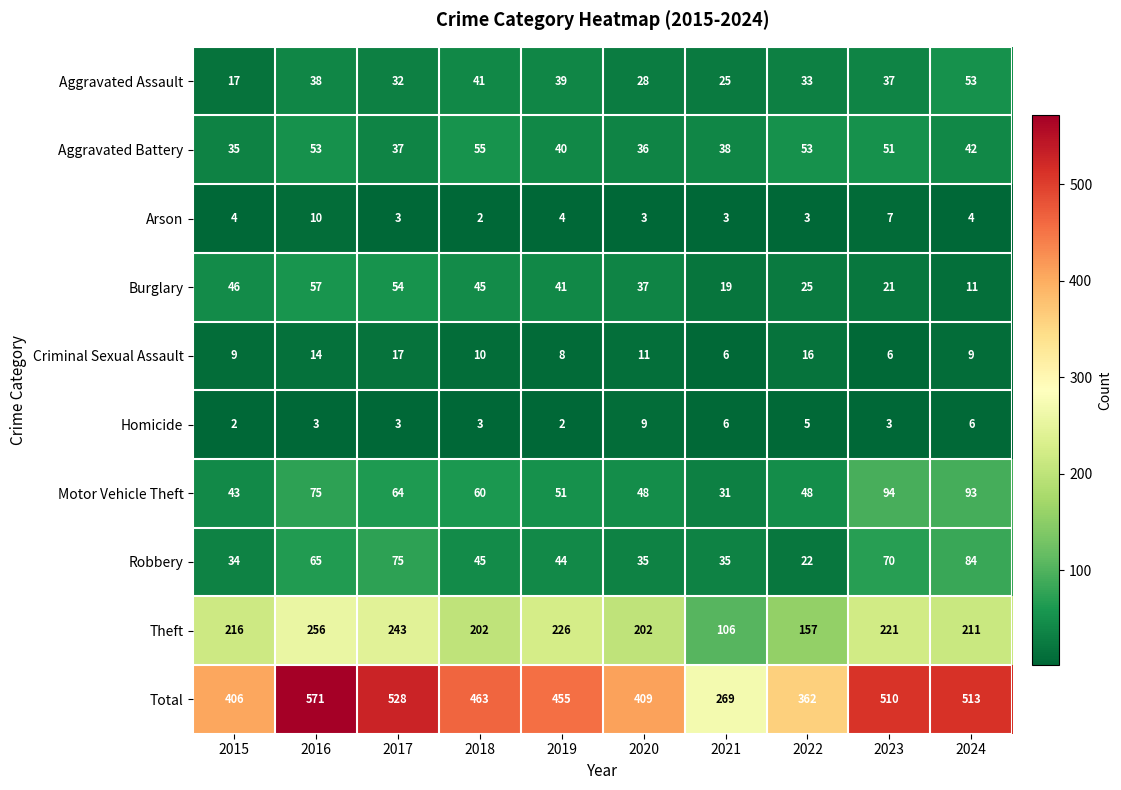

Which series has the largest total across all categories?

Total